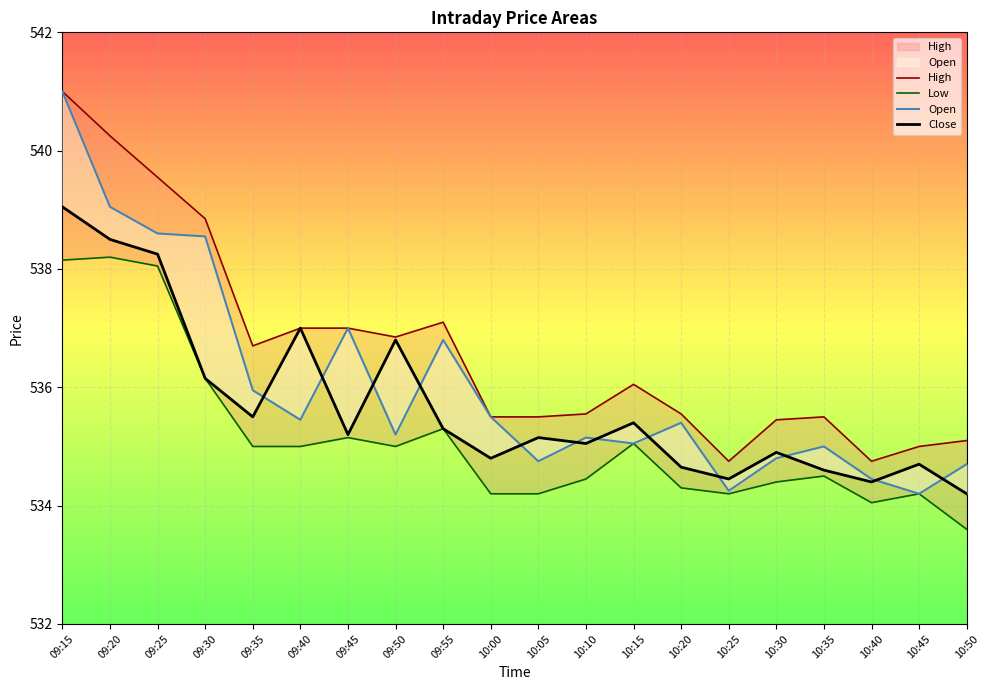

Which series has the largest range (max minus min)?

Open